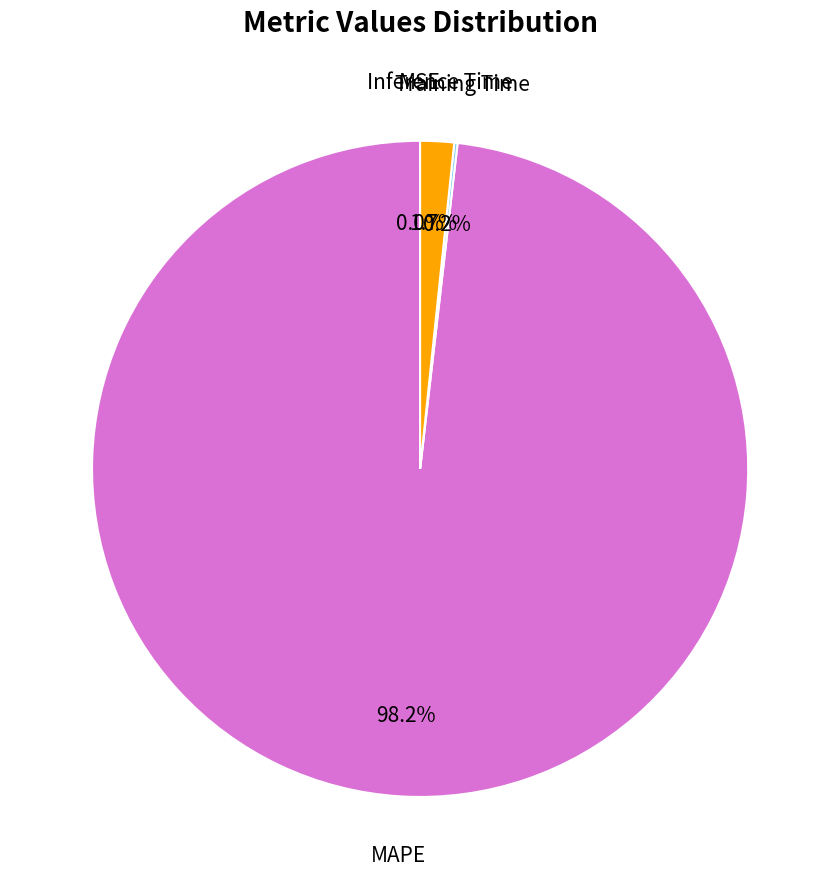

Do MAPE and Inference Time together represent more than half of the pie?

Yes